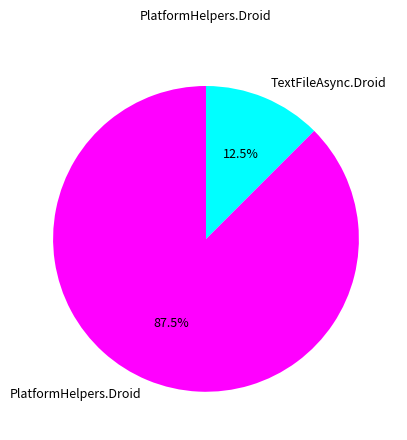

Combined, what portion of the pie is PlatformHelpers.Droid and TextFileAsync.Droid?

100.0%